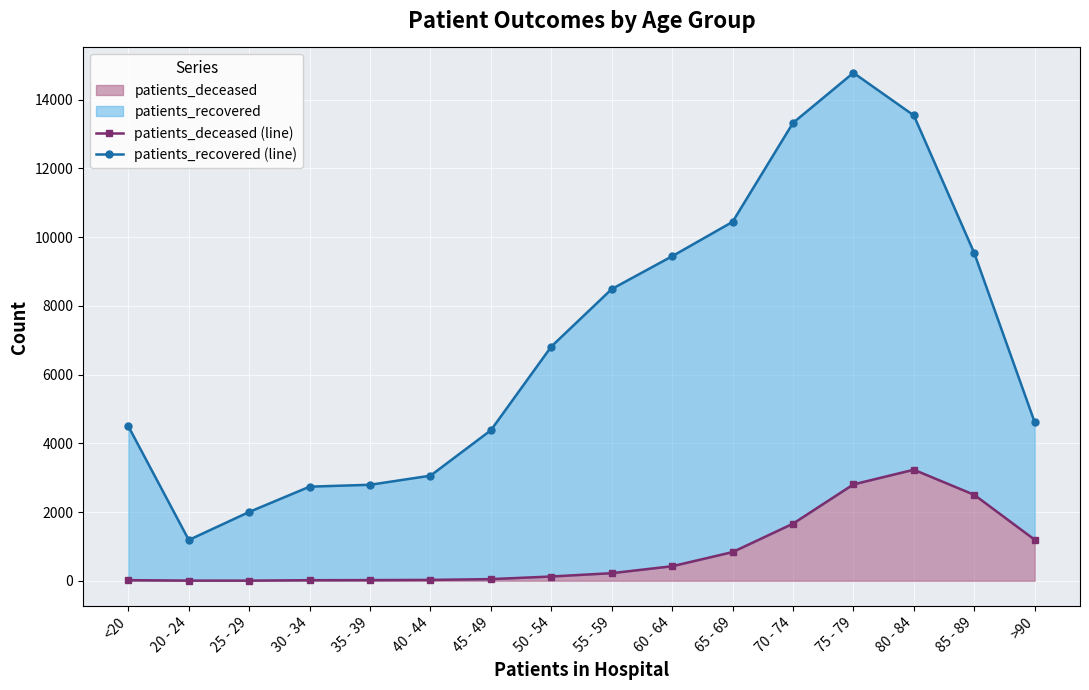

True or false: patients_deceased (line) and patients_recovered (line) cross at least once.

False